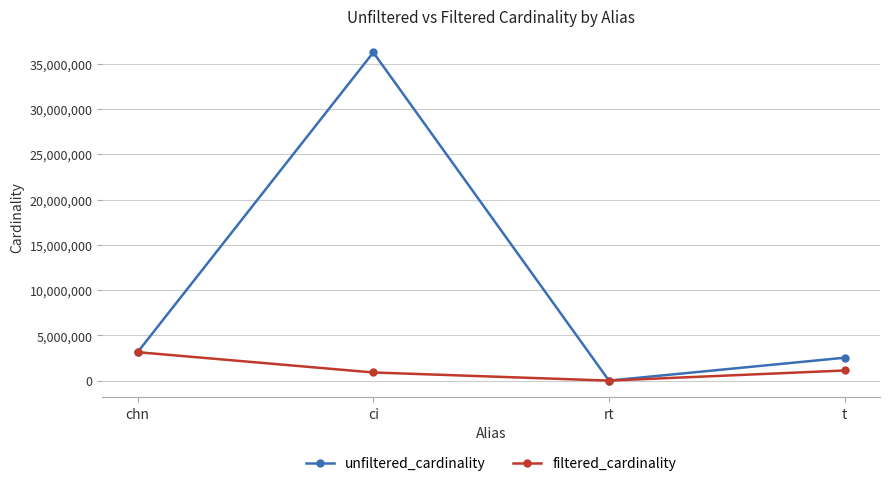

Which series has the largest range (max minus min)?

unfiltered_cardinality